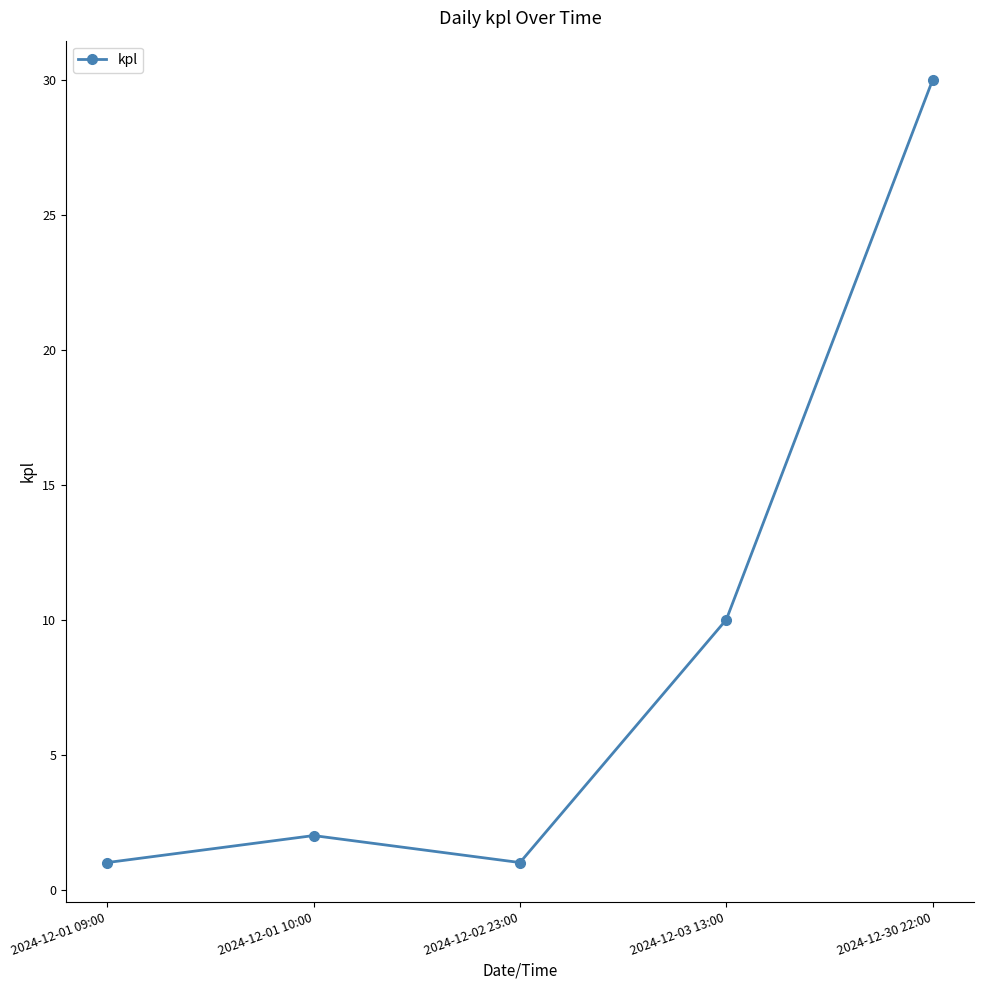

What is the ratio of the value at 2024-12-01 10:00 to the value at 2024-12-01 09:00?

2.0